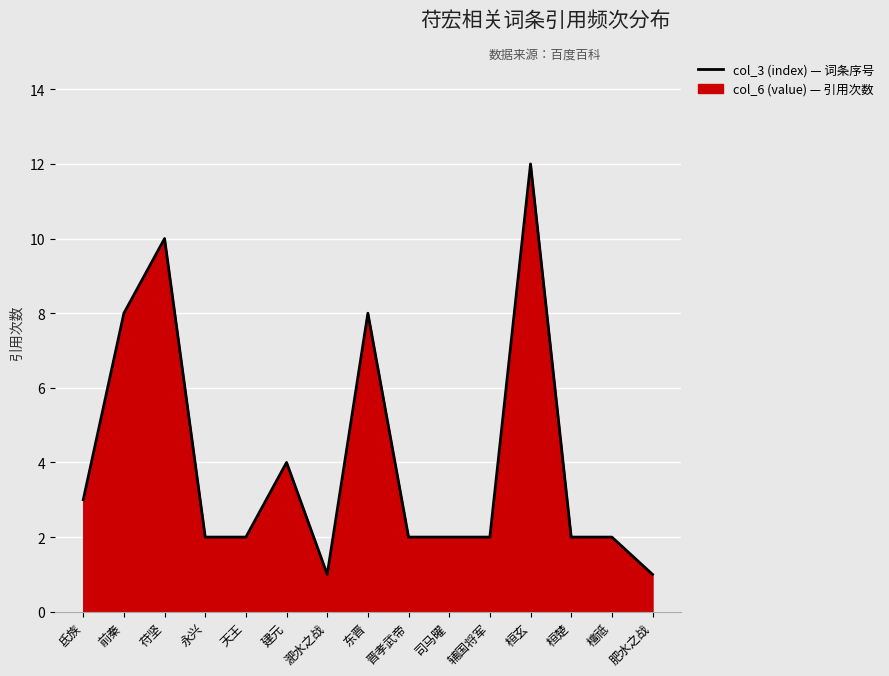

List the labels in order of value, smallest first.

淝水之战, 肥水之战, 永兴, 天王, 晋孝武帝, 司马曜, 辅国将军, 桓楚, 檀祗, 氐族, 建元, 前秦, 东晋, 苻坚, 桓玄